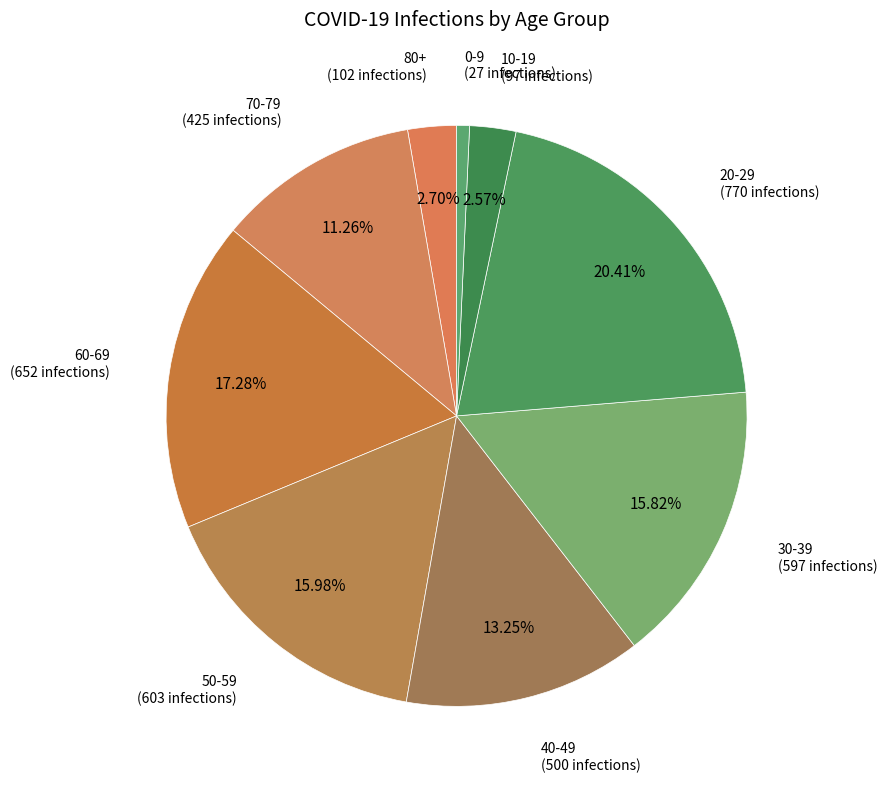

Is there a majority slice in this chart?

No